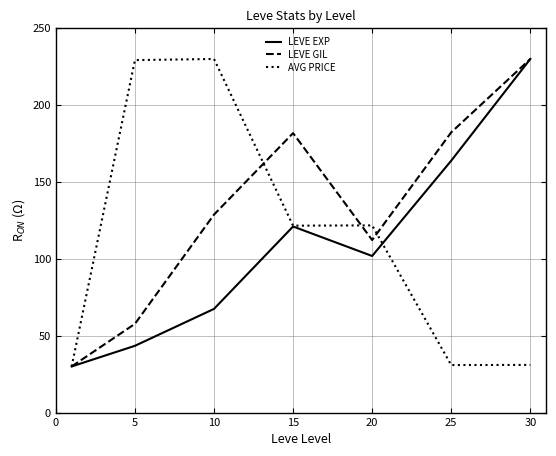

What is the minimum value for LEVE GIL?

30.0